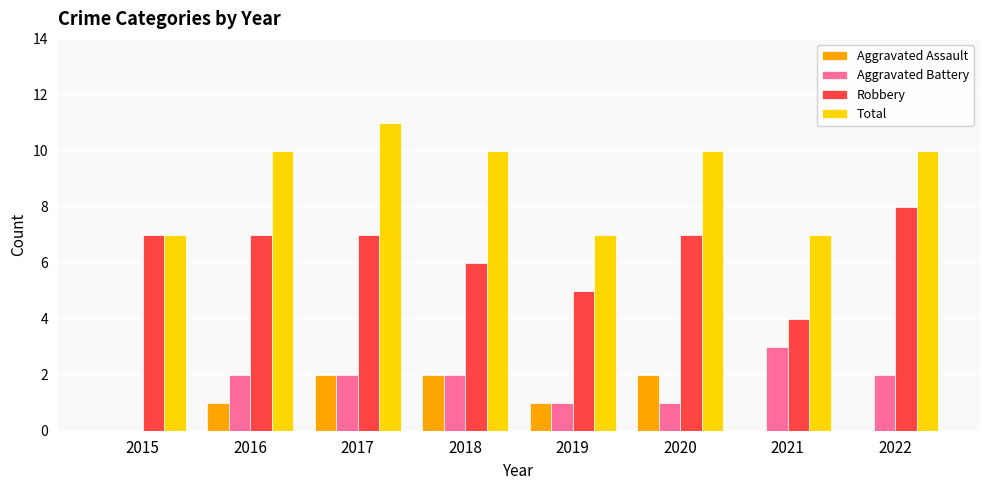

At which label is Robbery closest to 6?

2018